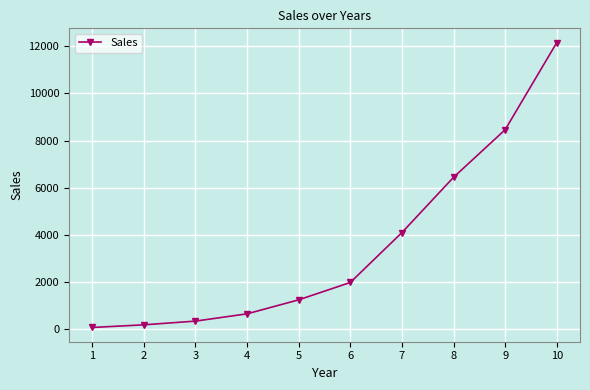

Between 5 and 3, which is larger?

5